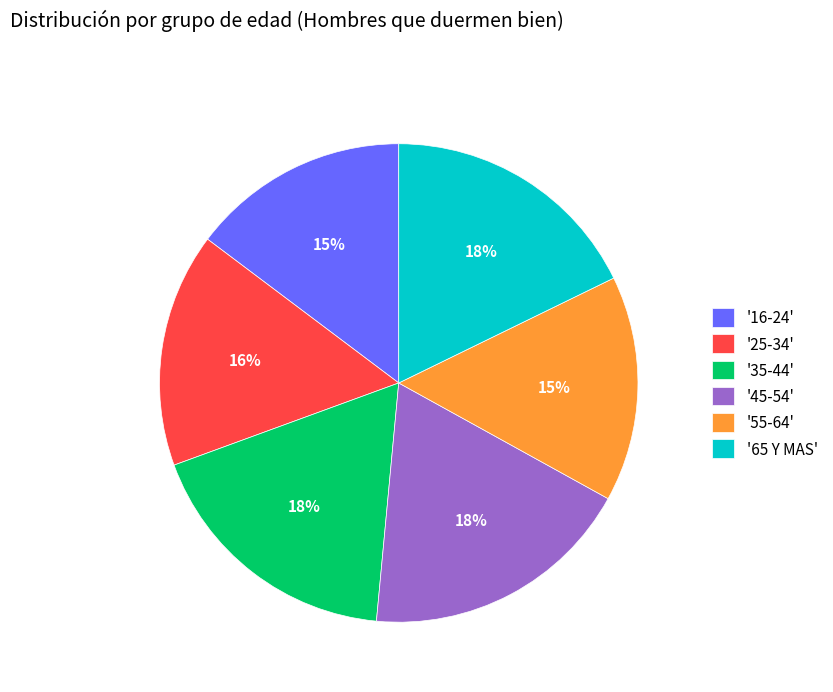

Combined, do '25-34' and '16-24' account for over 50%?

No